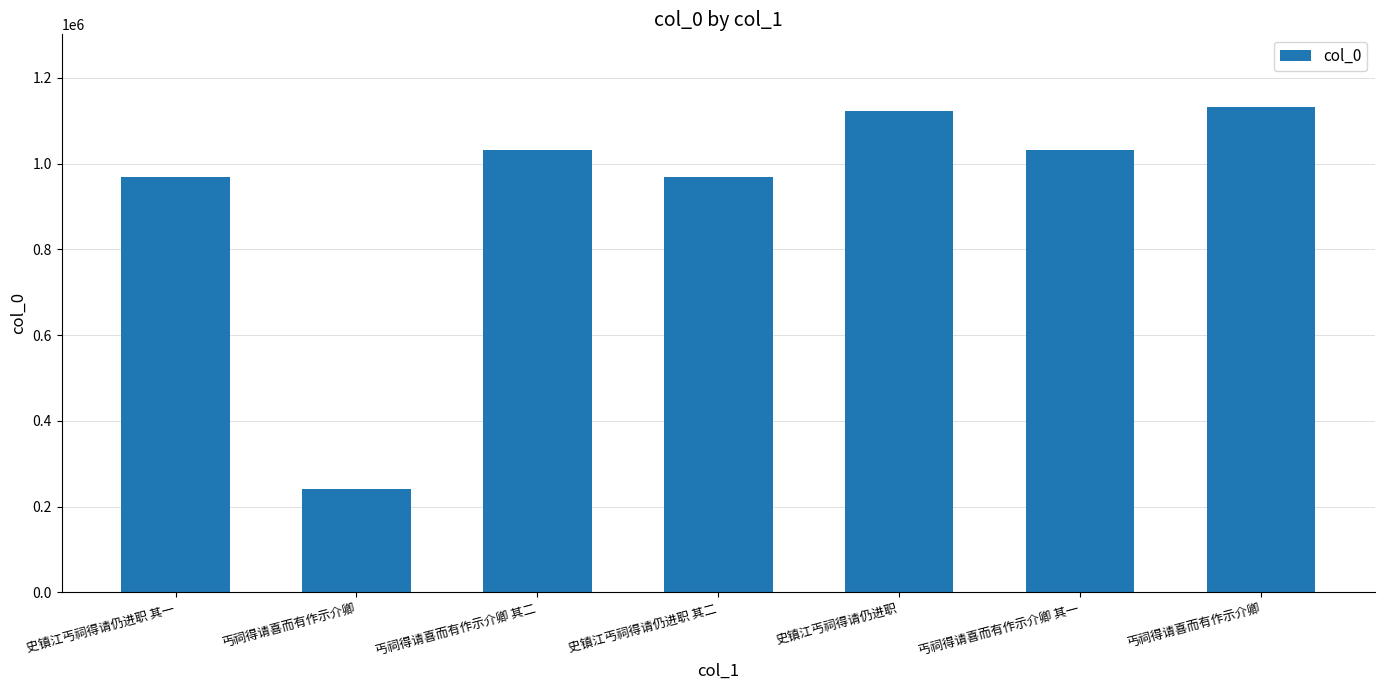

What is the label of the 2nd bar from the right?

丐祠得请喜而有作示介卿 其一